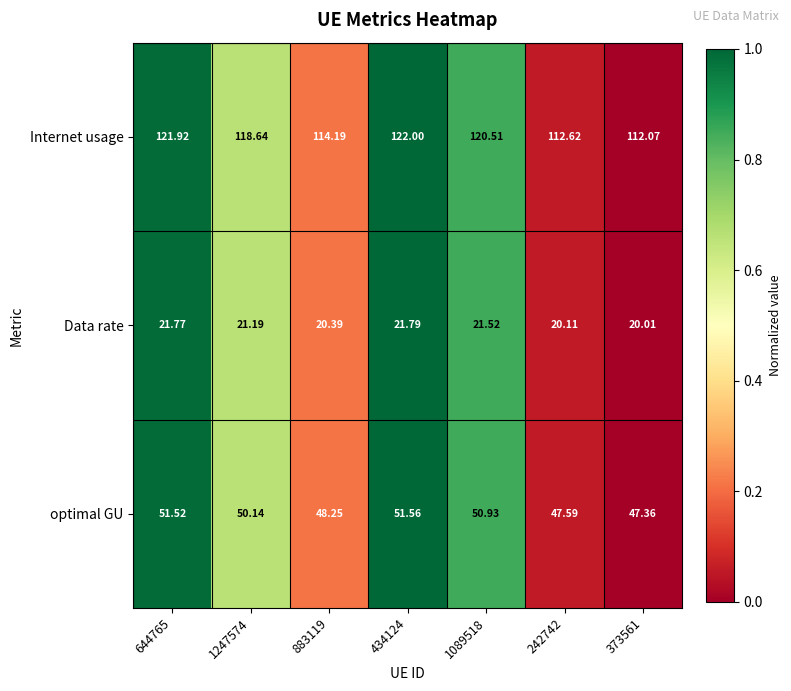

How many categories are shown in the chart?

7